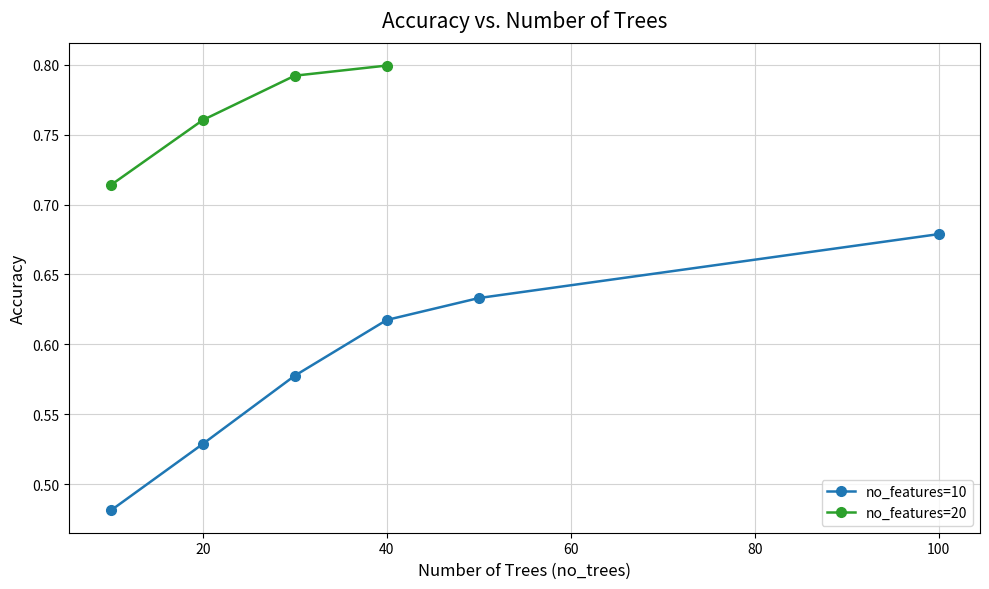

What is the average value?

0.6